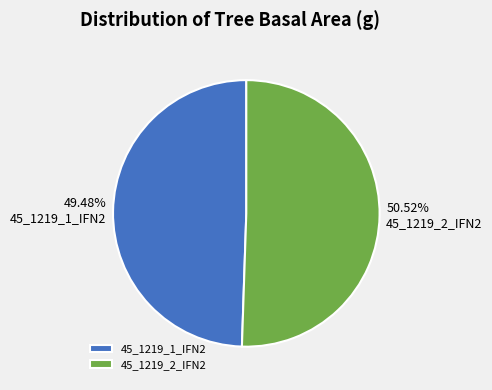

To the nearest percent, what is the average slice percentage?

50%